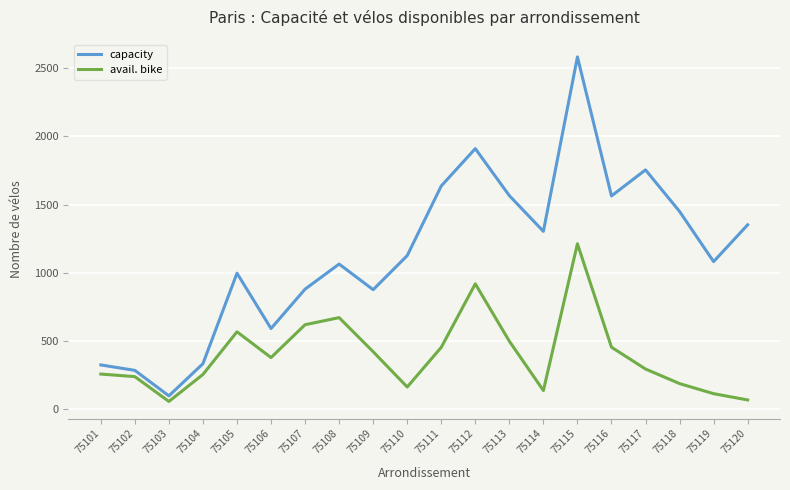

The value of capacity at 75117 is 1755. True or false?

True